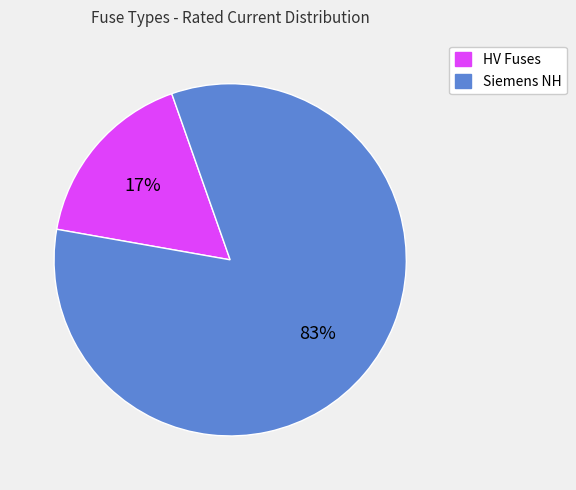

How many slices are in this pie chart?

2